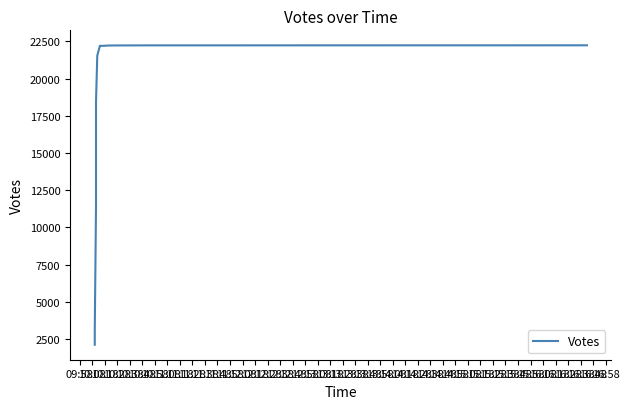

What is the difference between the values at 14:58 and 09:58?

20081